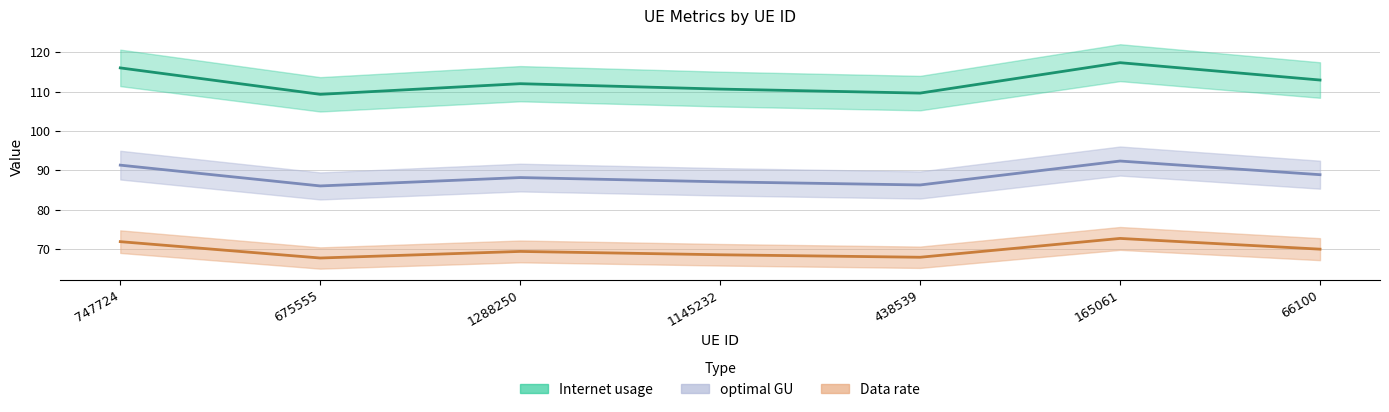

Is it true that Data rate equals 22.6 at 1145232?

False